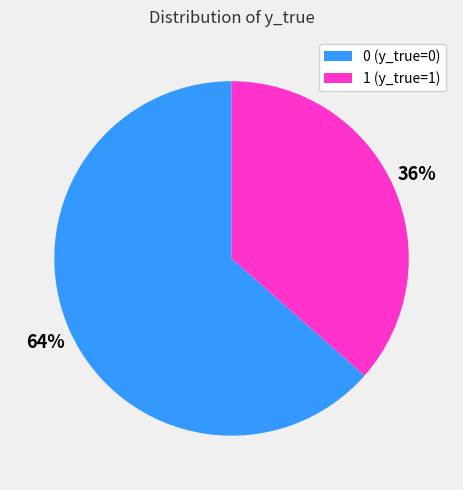

To the nearest percent, what percentage of the pie is 0?

64%